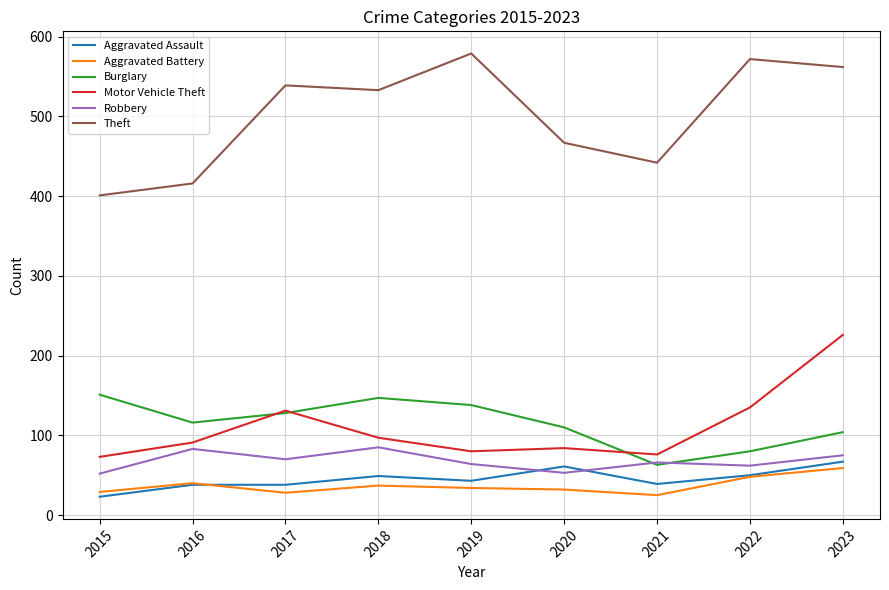

At which label is Theft closest to 490?

2020